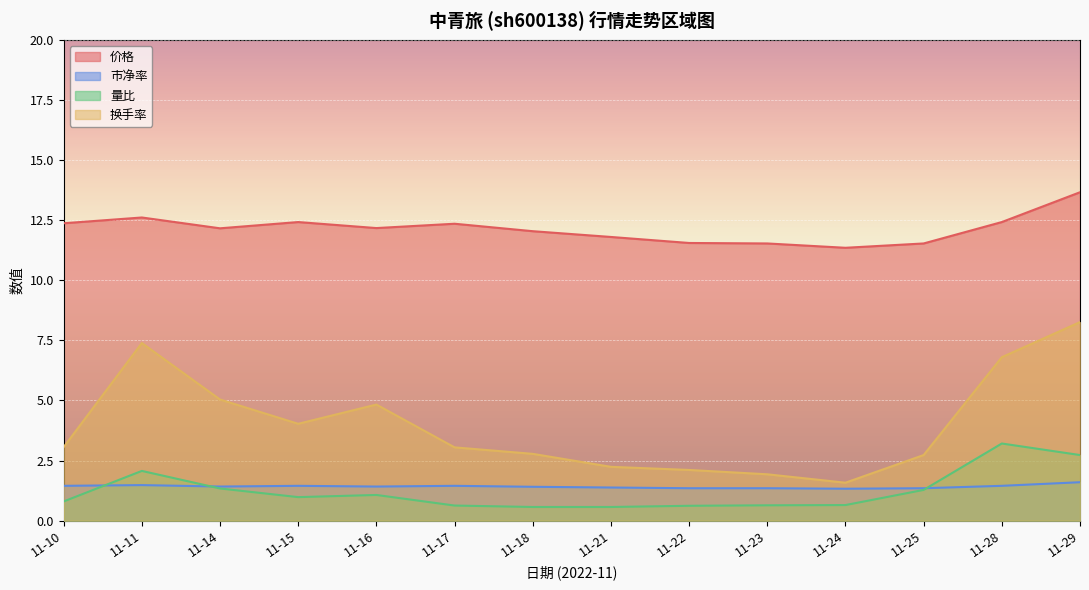

What is the difference between the highest and lowest values at 11-16?

11.1